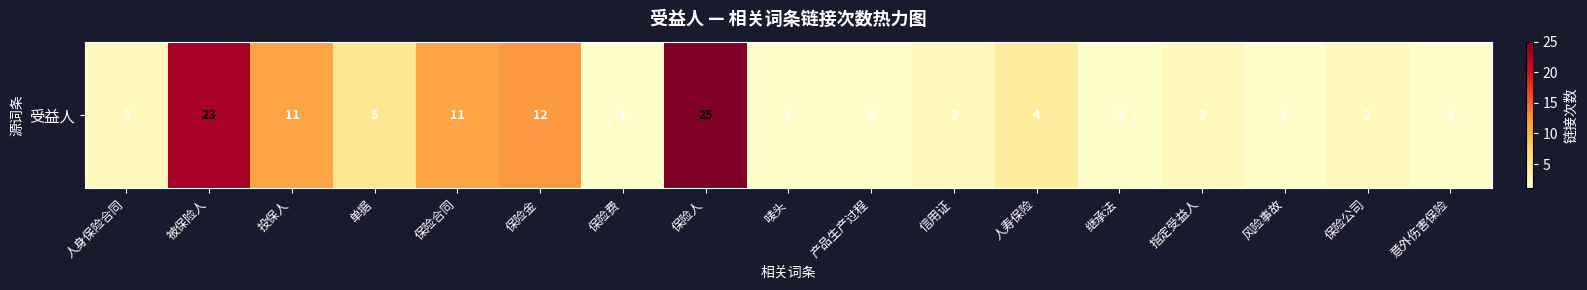

What is the difference between the maximum and minimum values?

24